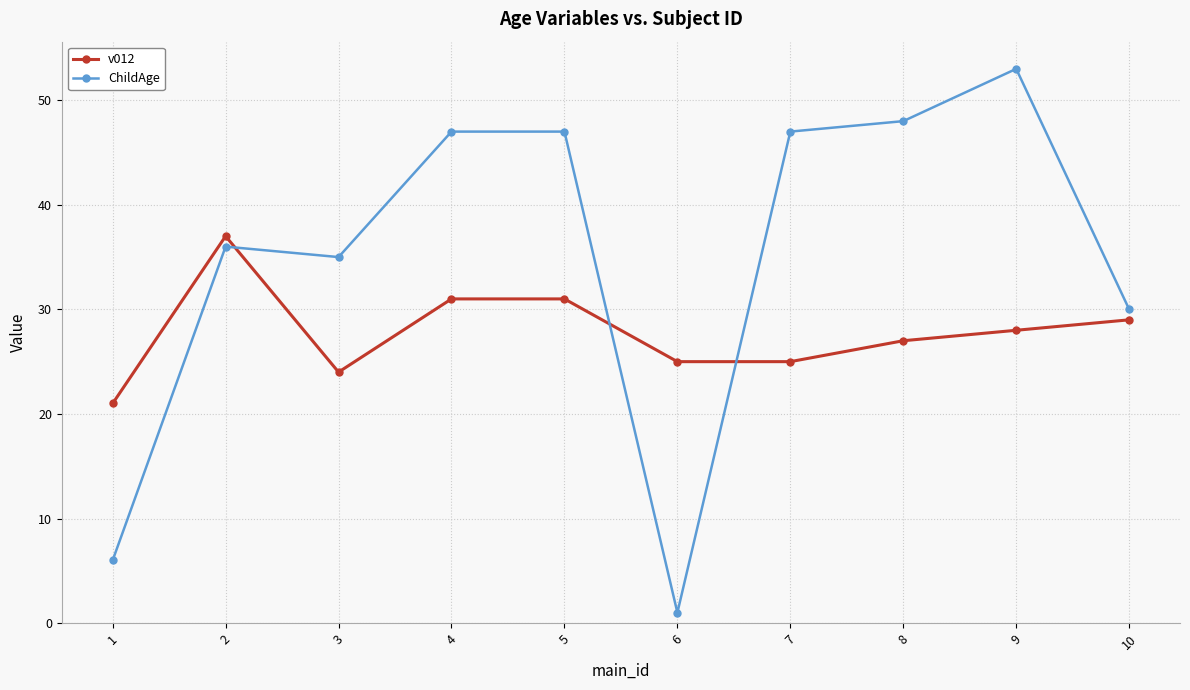

What is the difference between the maximum and second lowest values in the ChildAge series?

47